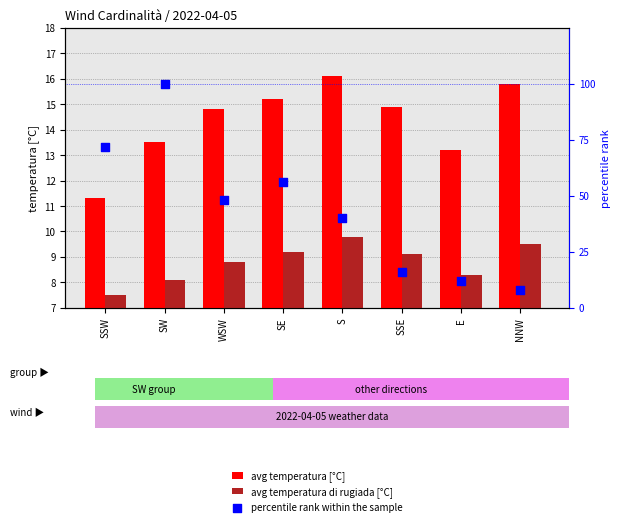

Which series reaches the minimum Y coordinate?

avg temperatura di rugiada [°C]